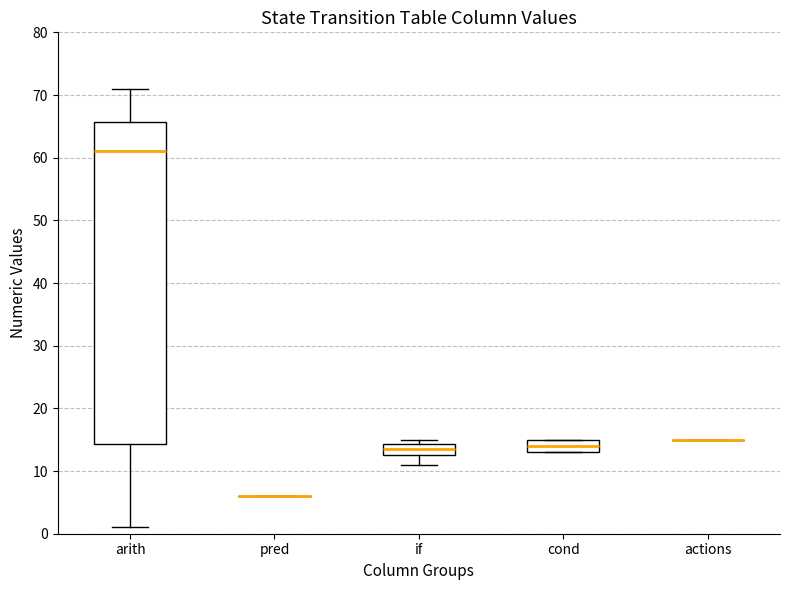

Reading left to right, transcribe this box plot: for each box, give where its median line is, the range the box spans, and where its two whiskers end, as read against the y-axis. The values are not printed on the chart, so give them approximately, as read against the axis.

arith: median 61, box 14 to 66, whiskers 1 to 71
pred: box collapsed to a line at 6, whiskers 6 to 6
if: median 14 (inside the box), box 13 to 14, whiskers 11 to 15
cond: median 14, box 13 to 15, whiskers 13 to 15
actions: box collapsed to a line at 15, whiskers 15 to 15